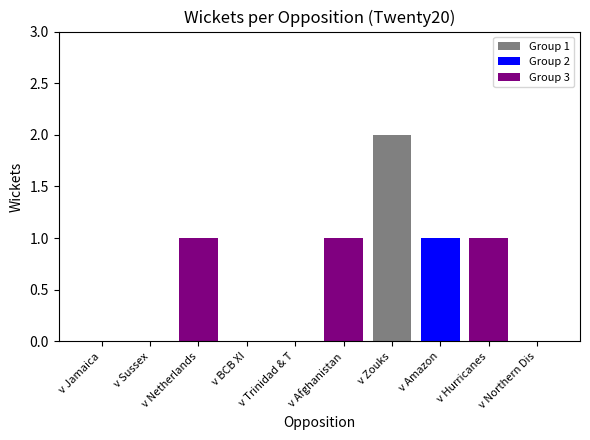

What is the sum of all values?

6